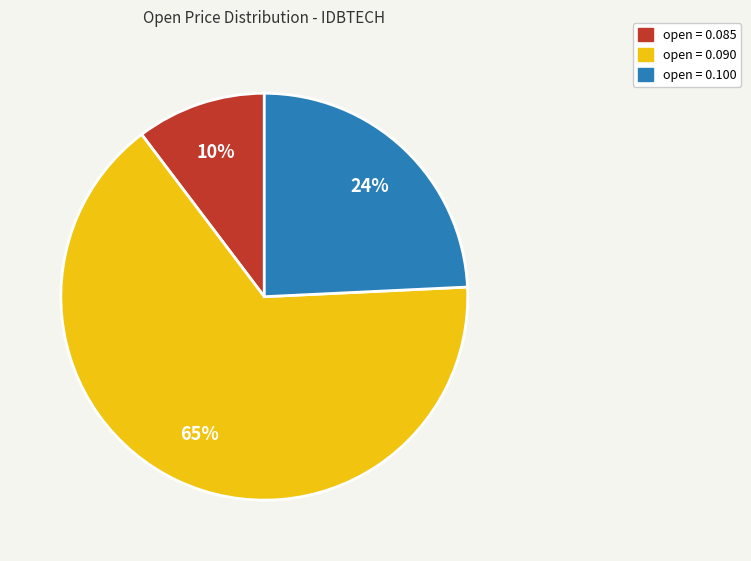

Is there a majority slice in this chart?

Yes